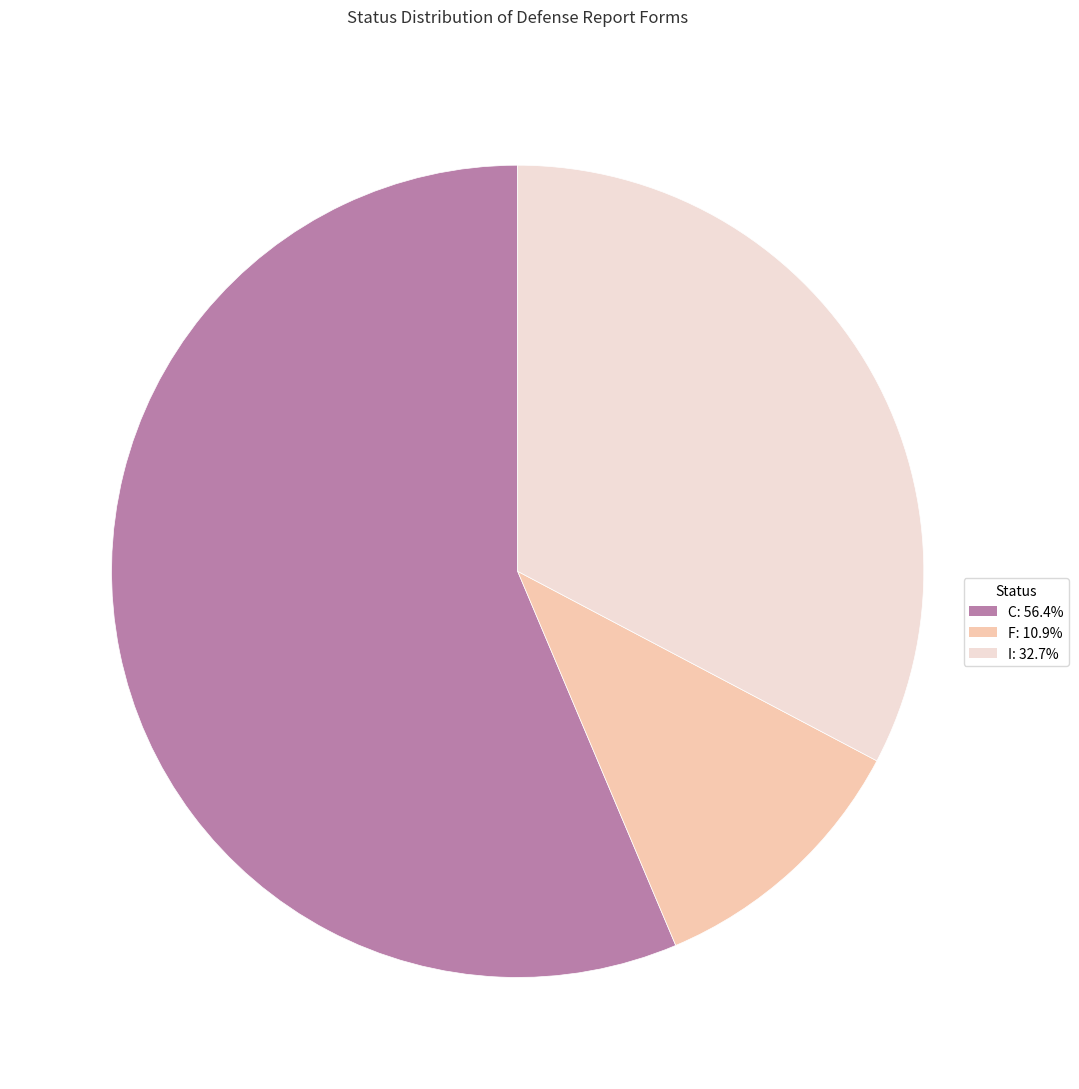

How many segments does this pie chart have?

3